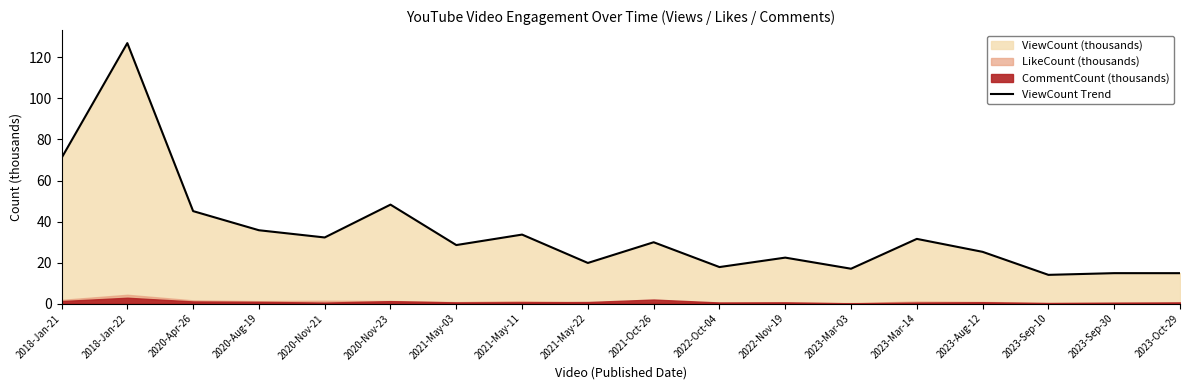

What is the change in value from 2018-Jan-21 to 2022-Nov-19?

-48.6